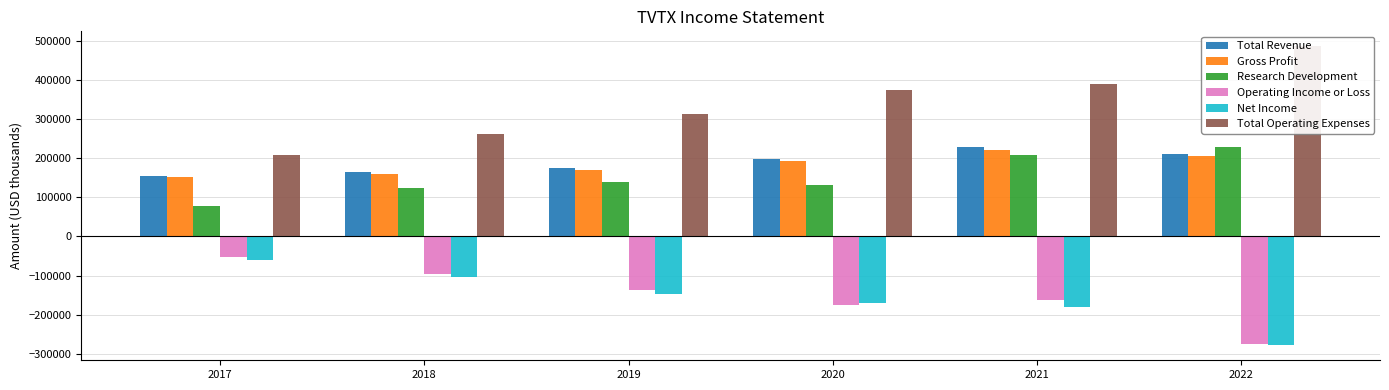

What is the difference between the maximum and minimum values in the Operating Income or Loss series?

220300